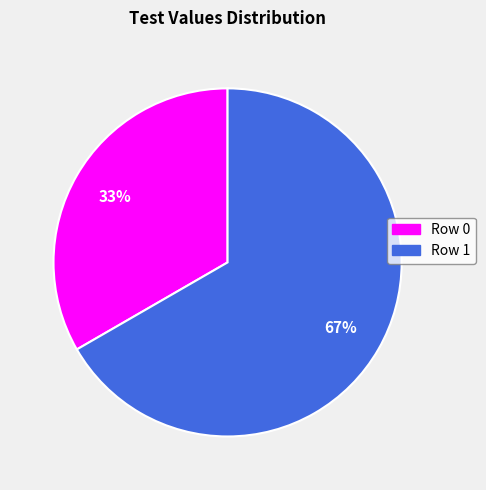

Is there any slice that represents more than half of the pie?

Yes